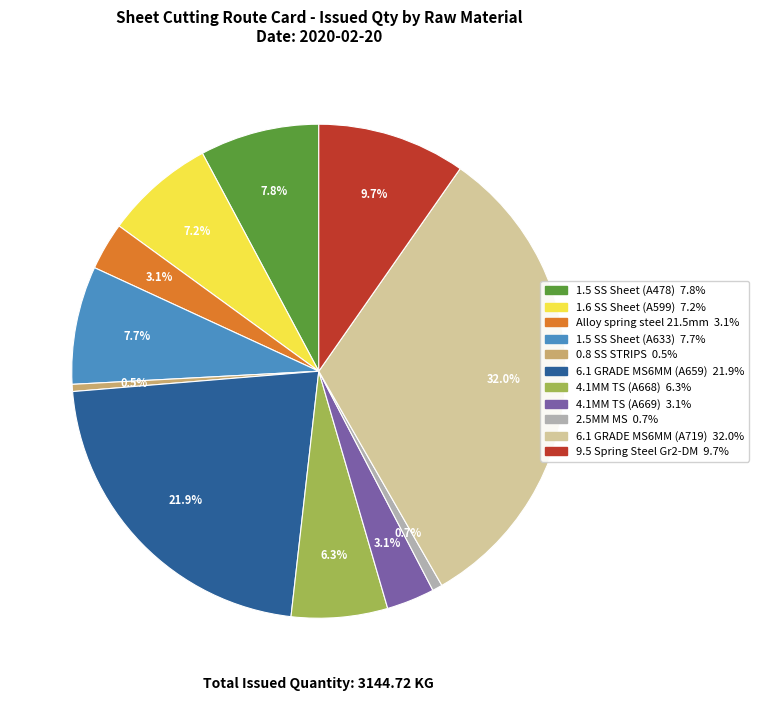

Does any single category account for the majority?

No